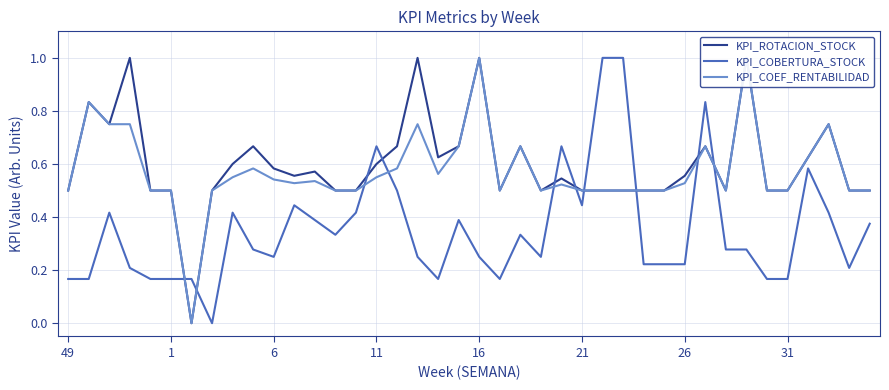

What is the highest value of the KPI_COBERTURA_STOCK series?

1.0